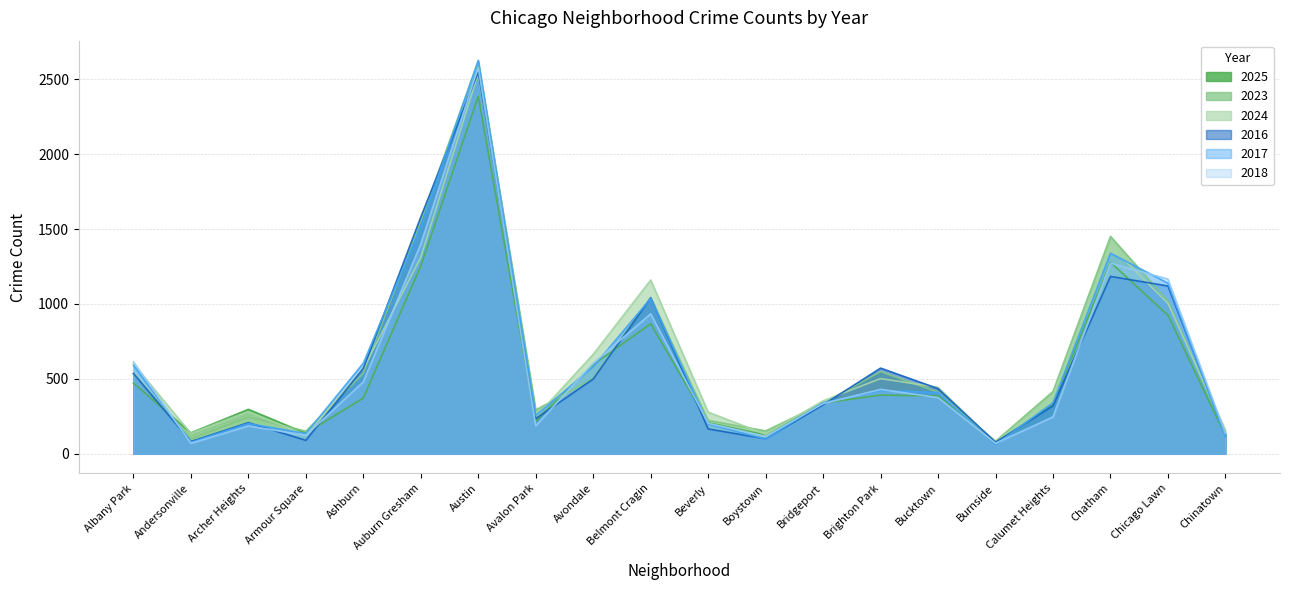

What is the difference between the maximum and second lowest values in the 2024 series?

2415